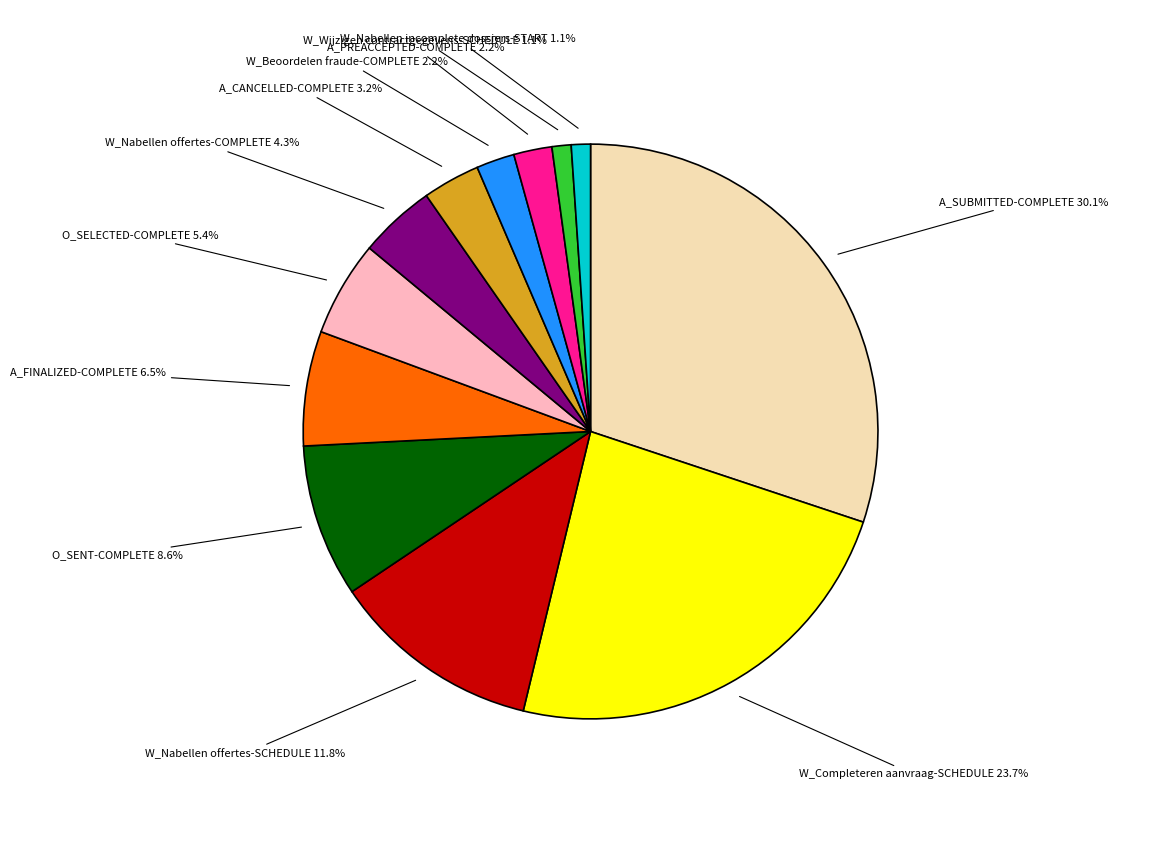

Count the number of slices in the pie.

12